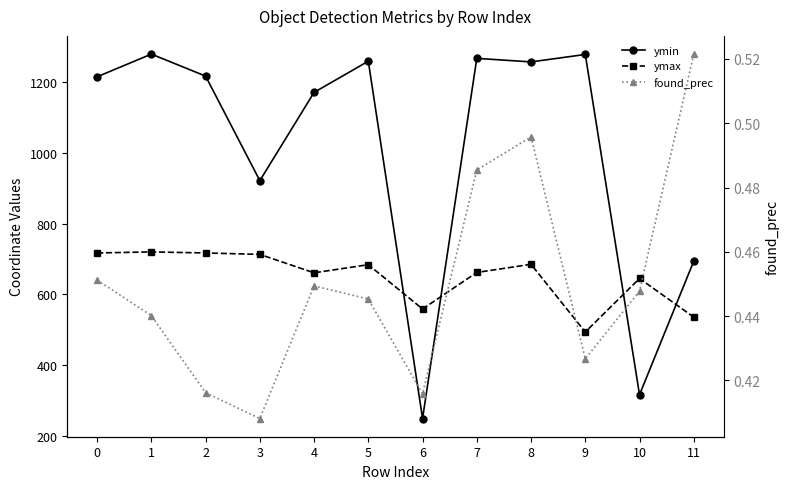

The found_prec series shows 0.5 at 8. True or false?

True